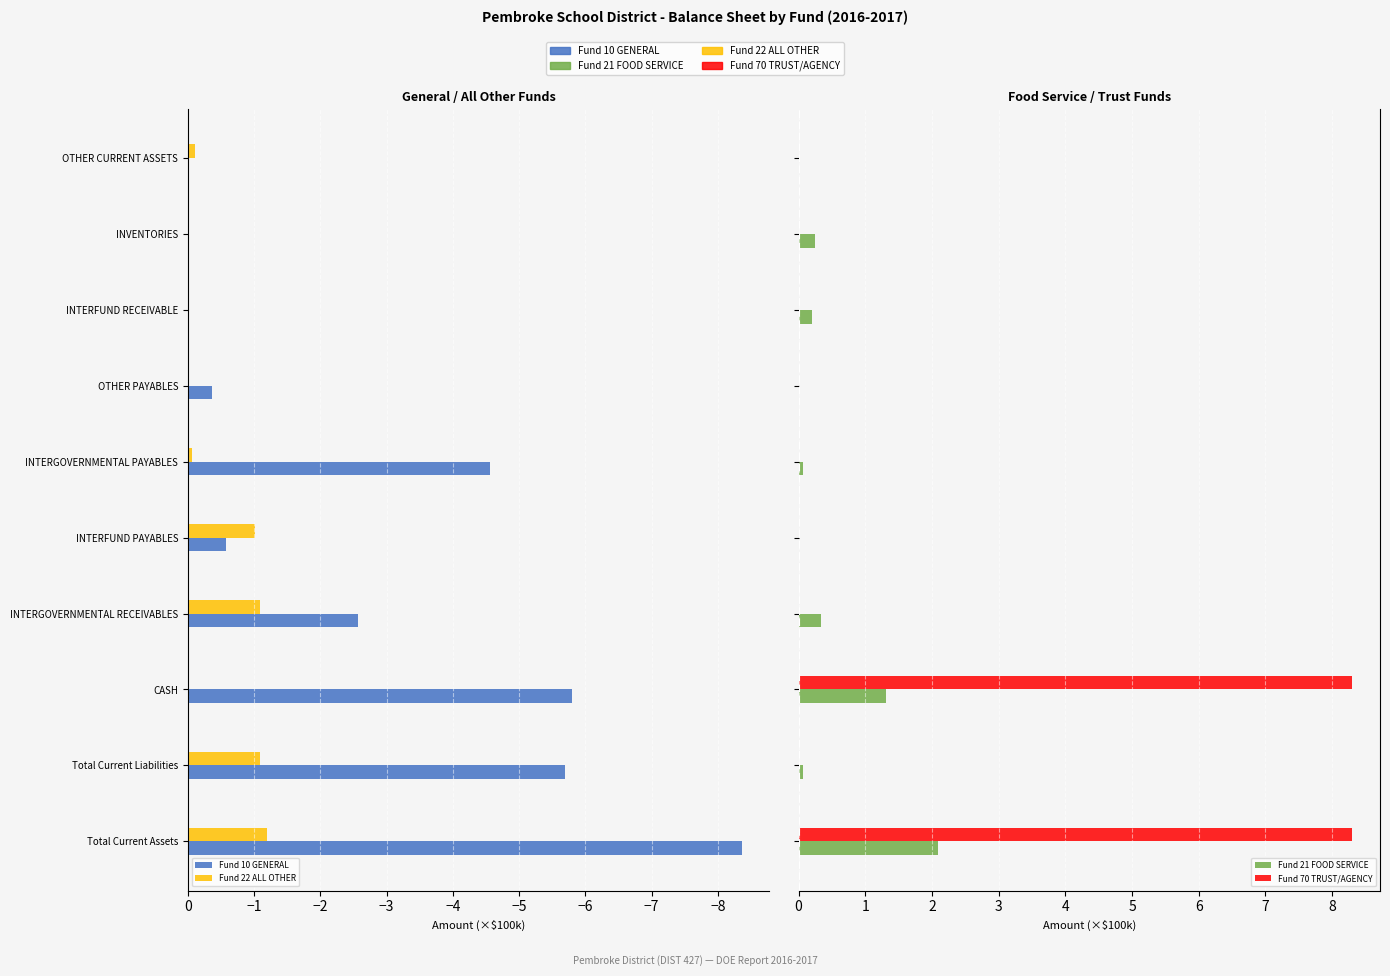

What are all the series names shown in the legend?

Fund 10 GENERAL, Fund 22 ALL OTHER, Fund 21 FOOD SERVICE, Fund 70 TRUST/AGENCY